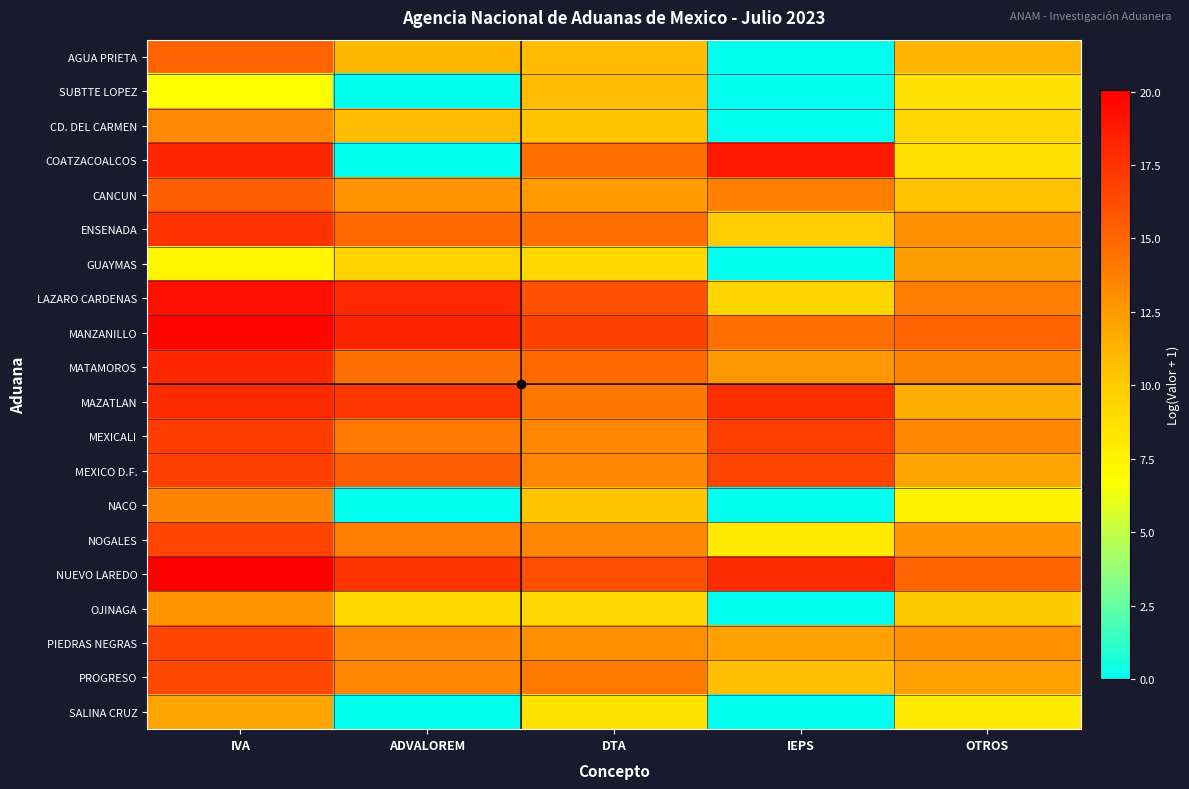

How many series are shown in this chart?

20